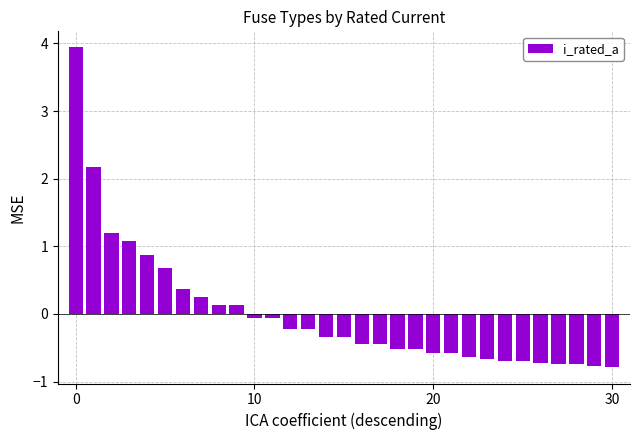

What is the maximum value shown in the chart?

3.9